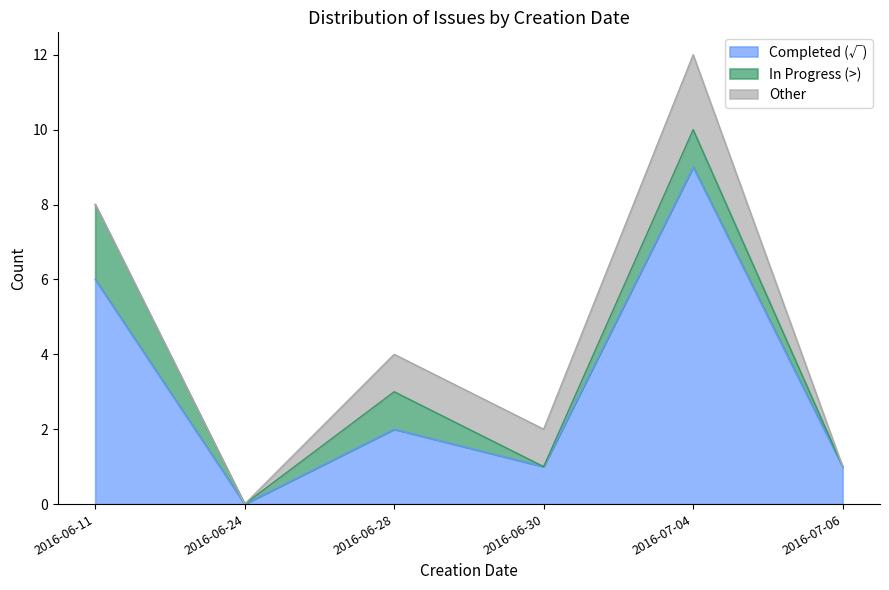

How many categories are shown in the chart?

6